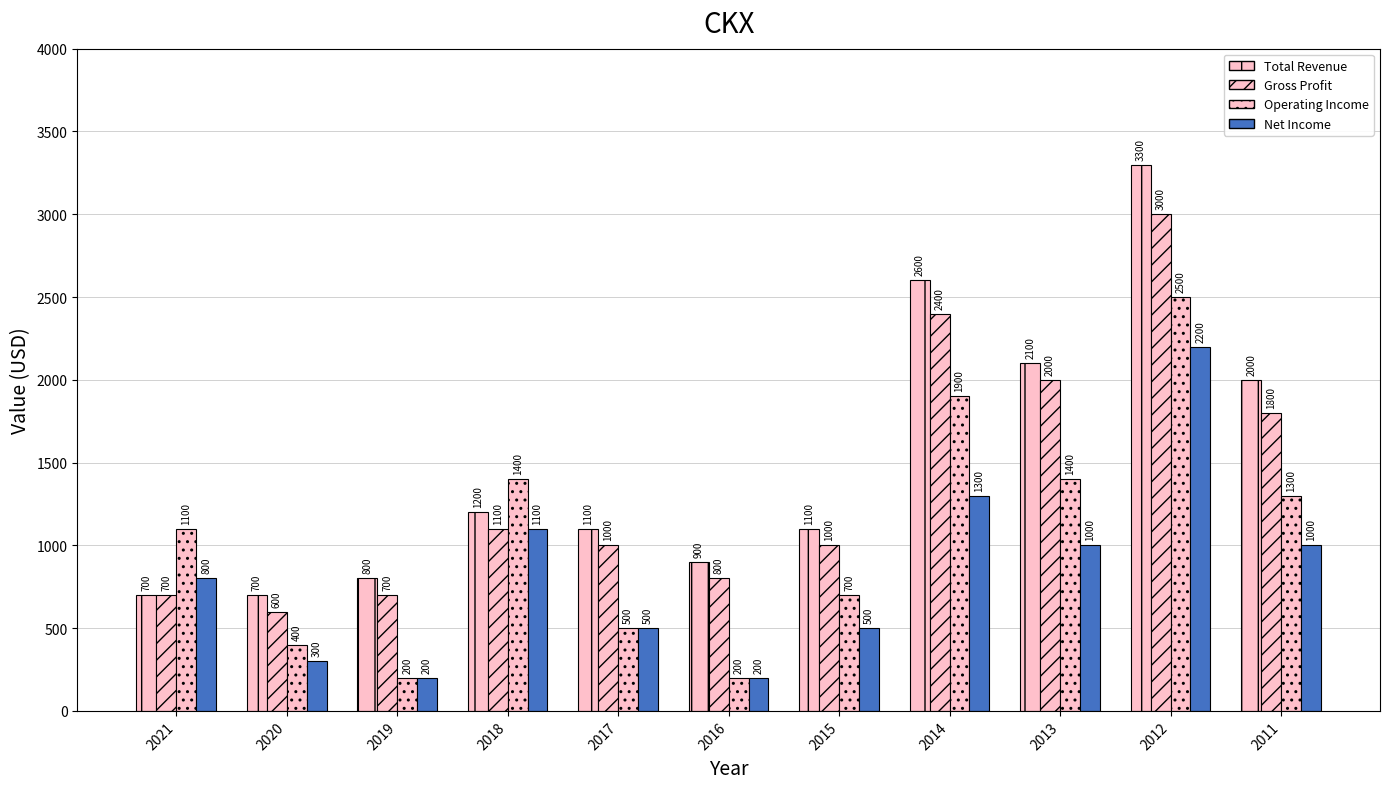

How many bars are there in each group?

4